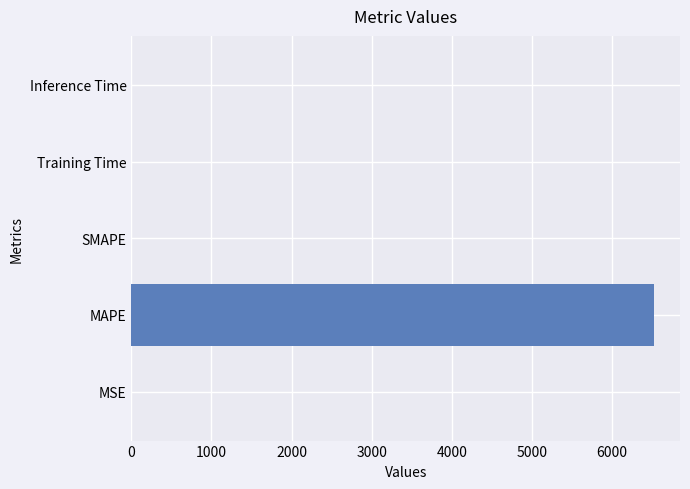

Which category has the highest value across all series?

MAPE